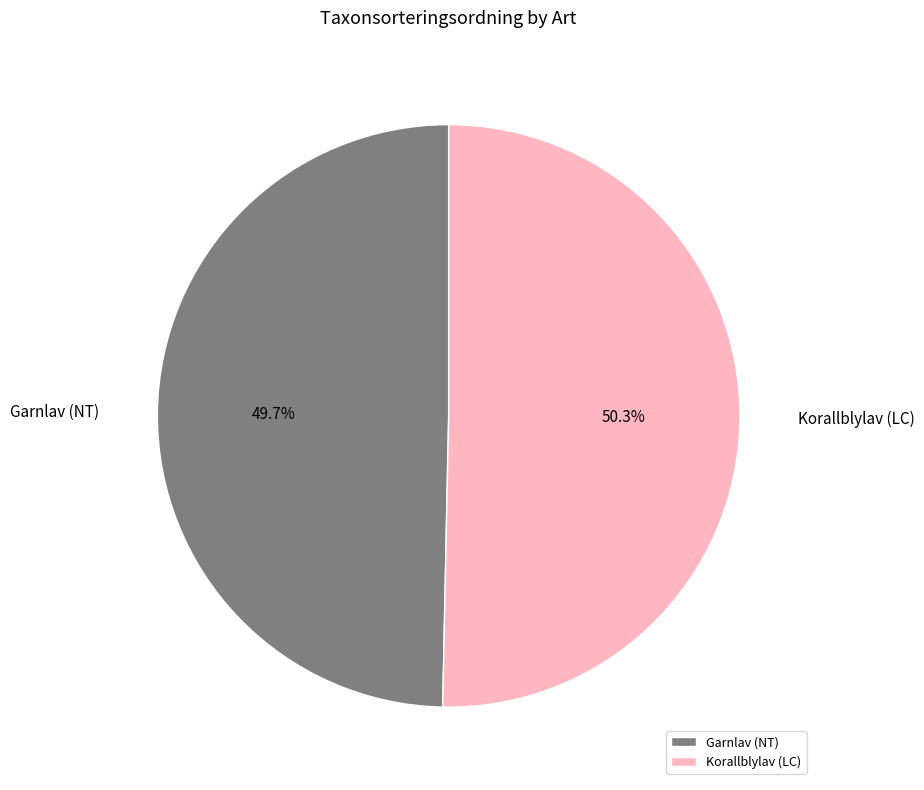

Rank the categories by value from lowest to highest.

Garnlav (NT), Korallblylav (LC)